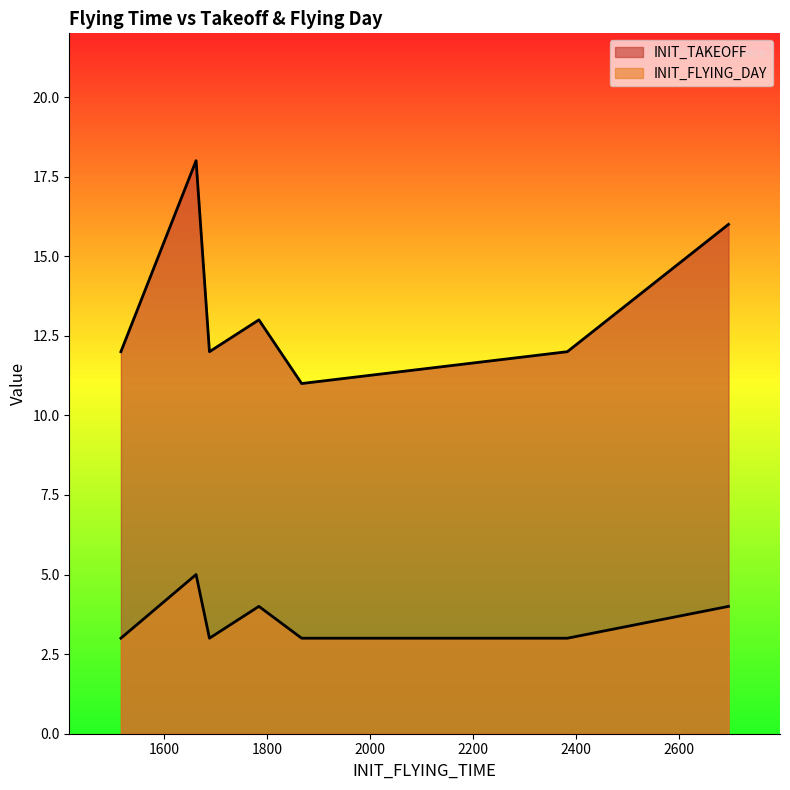

Reading left to right, extract all data points from this chart.

INIT_TAKEOFF: 1516=12	1662=18	1688=12	1784=13	1867=11	2383=12	2696=16
INIT_FLYING_DAY: 1516=3	1662=5	1688=3	1784=4	1867=3	2383=3	2696=4